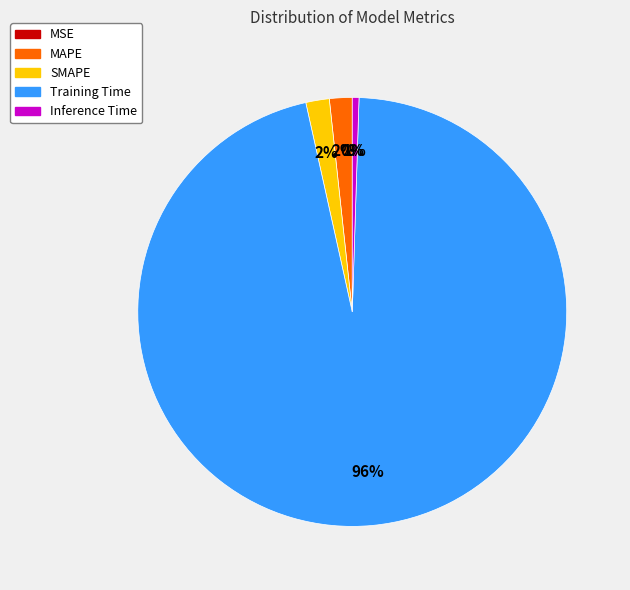

What is the largest slice in the pie chart?

Training Time